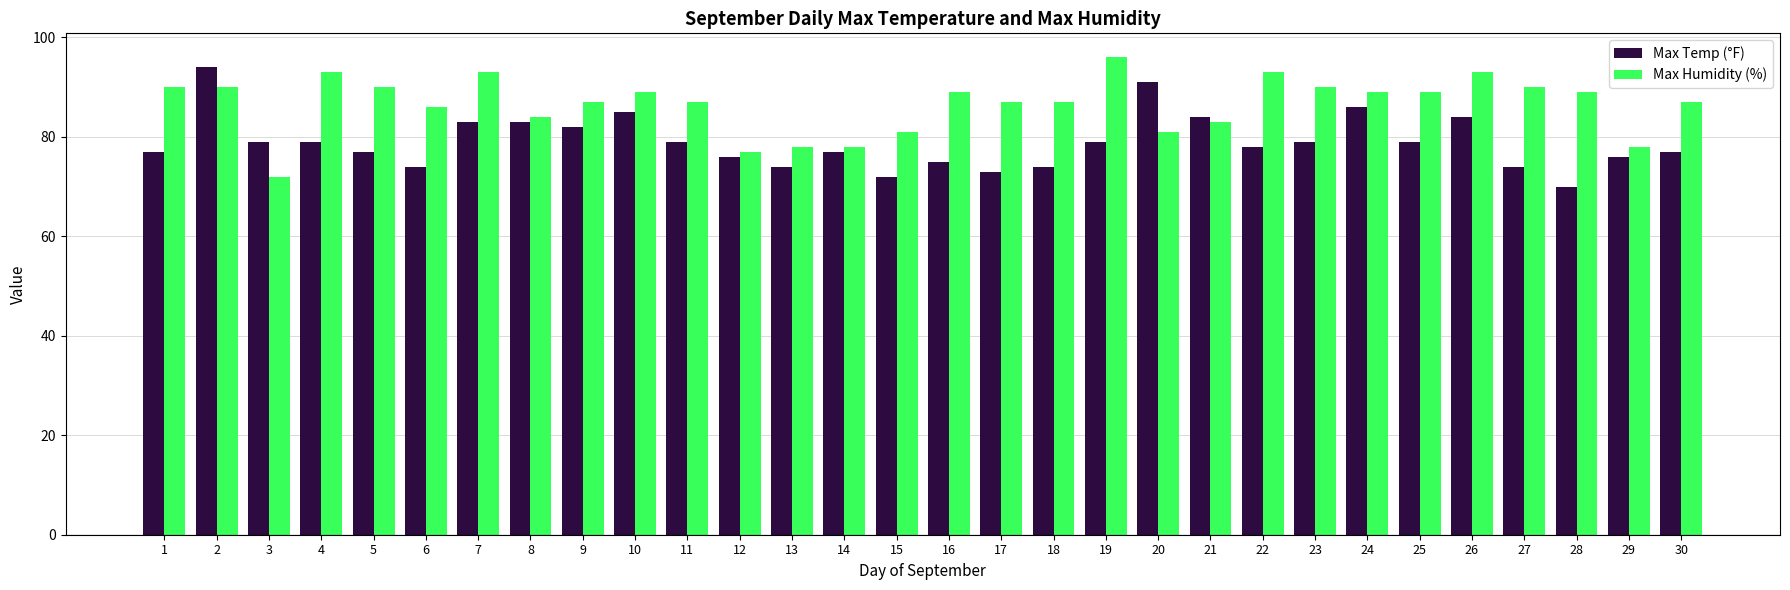

Reading left to right, what are all the values shown in this chart?

Max Temp (°F): 77	94	79	79	77	74	83	83	82	85	79	76	74	77	72	75	73	74	79	91	84	78	79	86	79	84	74	70	76	77
Max Humidity (%): 90	90	72	93	90	86	93	84	87	89	87	77	78	78	81	89	87	87	96	81	83	93	90	89	89	93	90	89	78	87